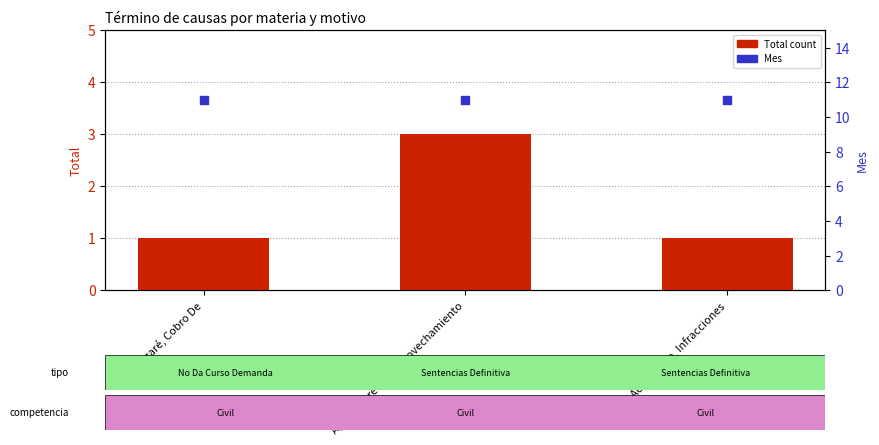

Which series has the widest spread of Y values?

Total (count)